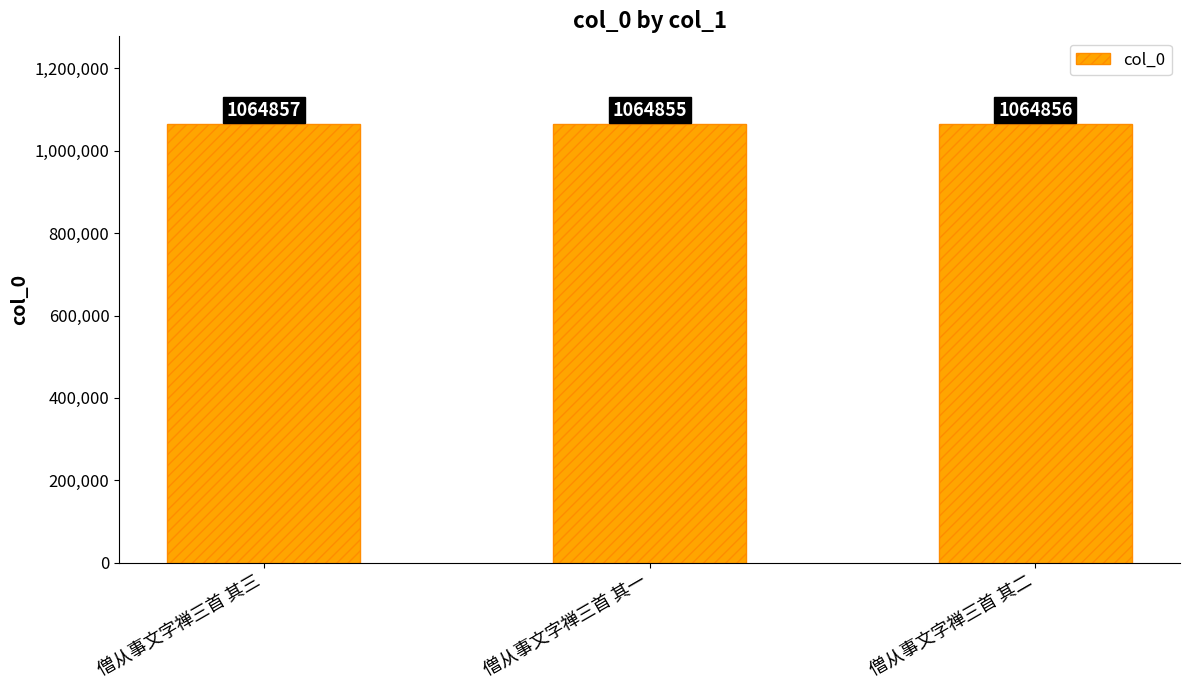

The chart shows a value of 1865712 at 僧从事文字禅三首 其三. True or false?

False